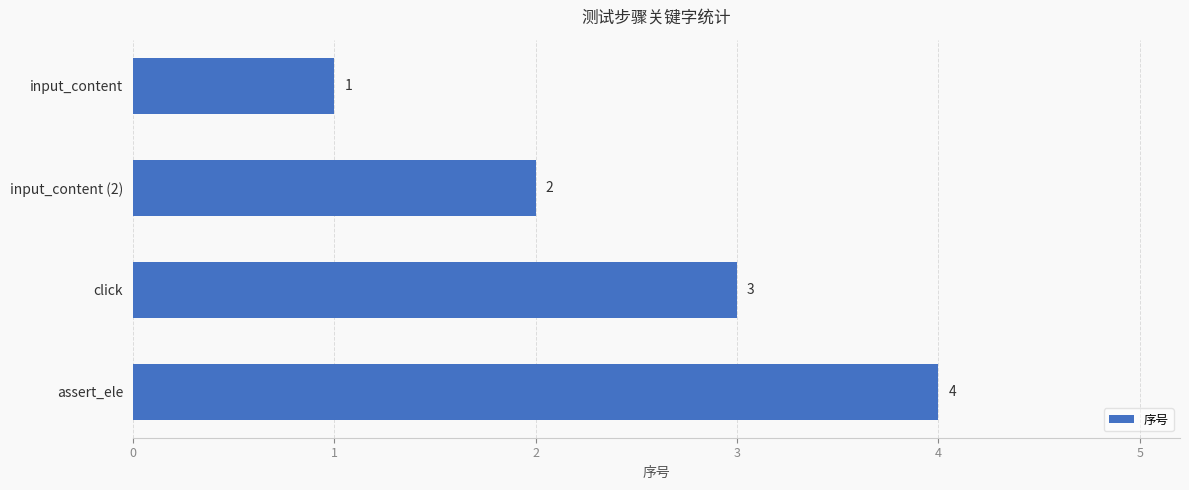

List the labels in order of value, smallest first.

input_content, input_content (2), click, assert_ele